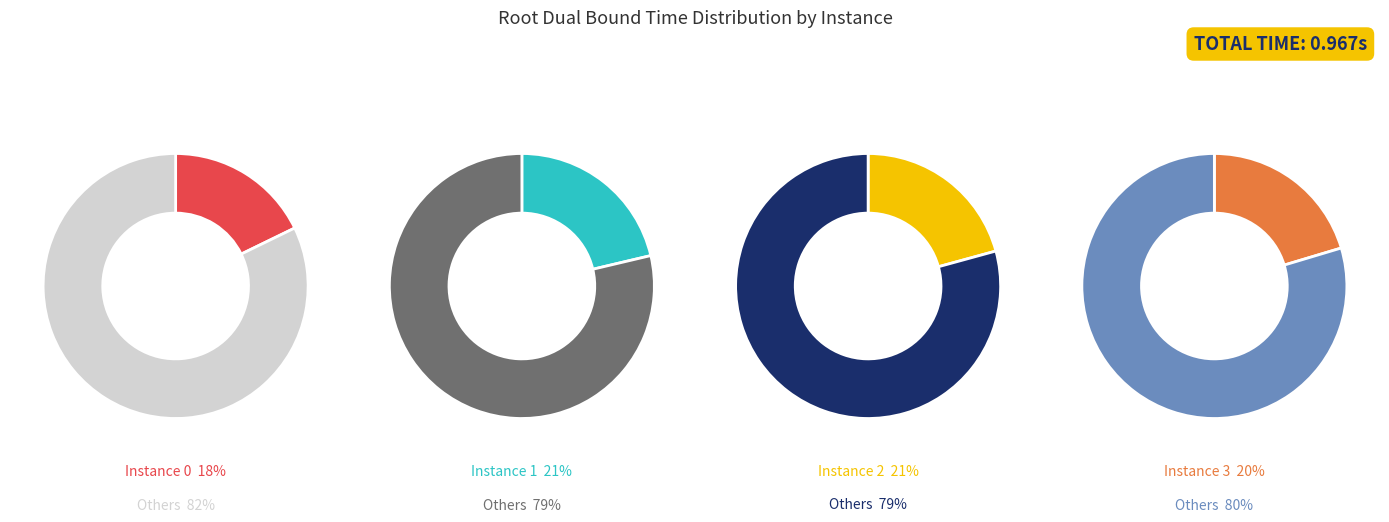

Does 2 account for over 50% of the chart?

No